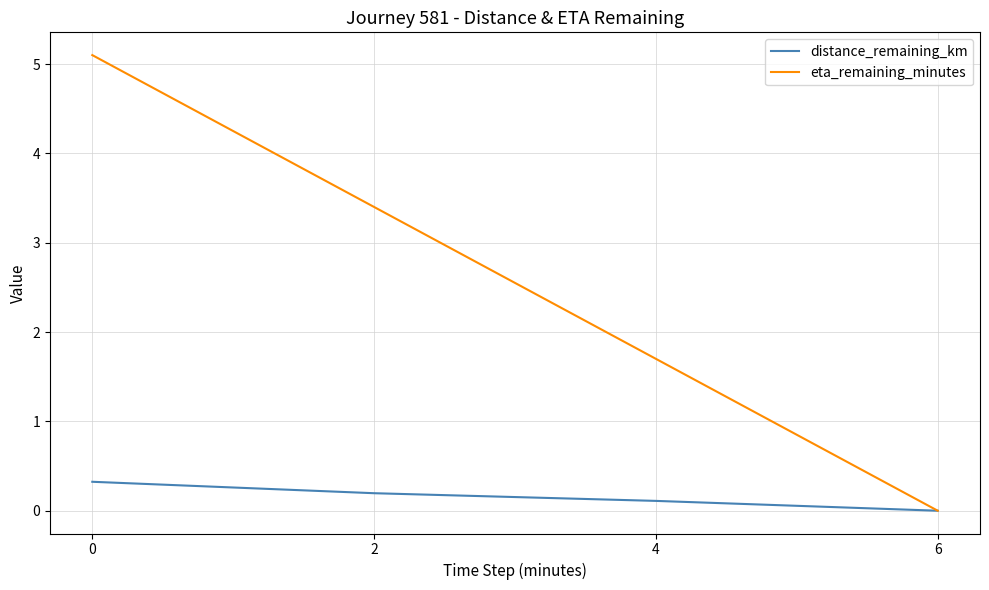

Reading right to left, transcribe all the data shown in this chart.

distance_remaining_km: 0.0	0.1	0.2	0.3
eta_remaining_minutes: 0.0	1.7	3.4	5.1